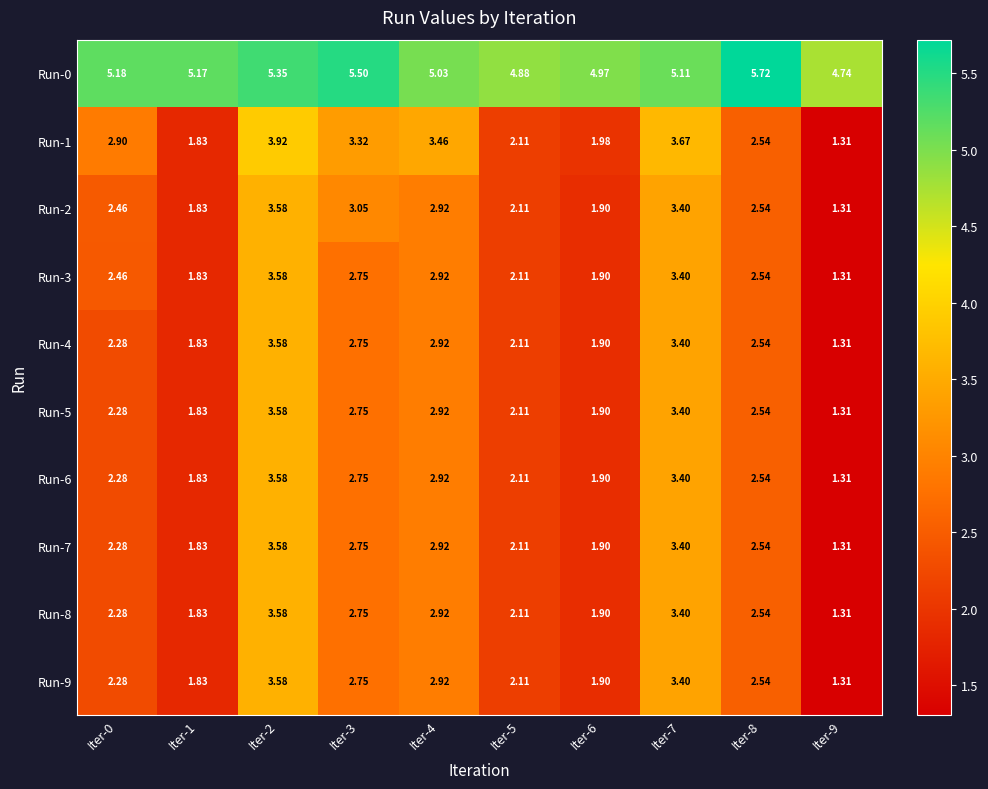

Is the value of Run-4 at Iter-8 greater than the value of Run-6 at Iter-5?

Yes